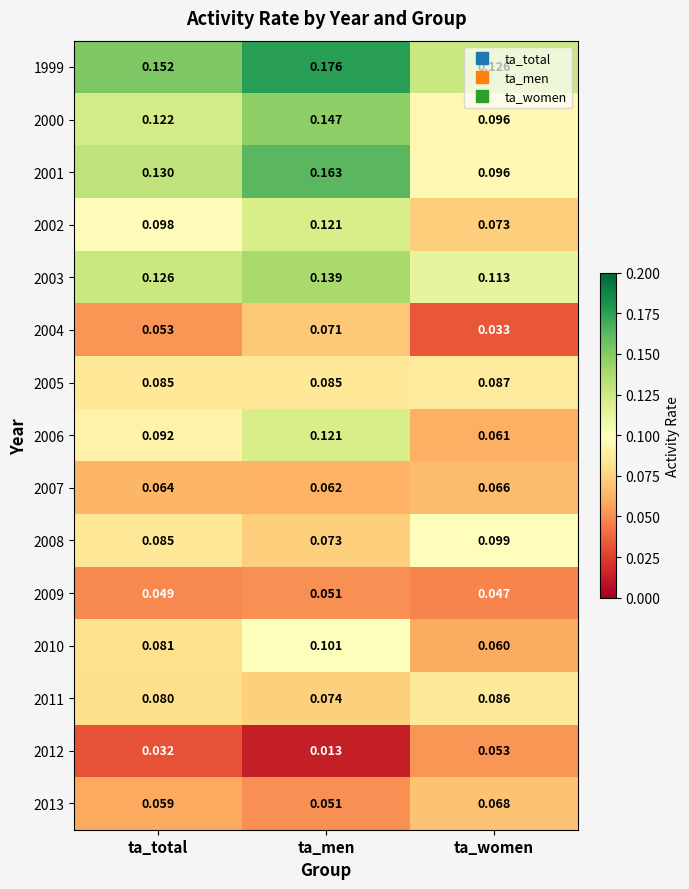

List the labels in order of 2006 value, largest first.

ta_men, ta_total, ta_women